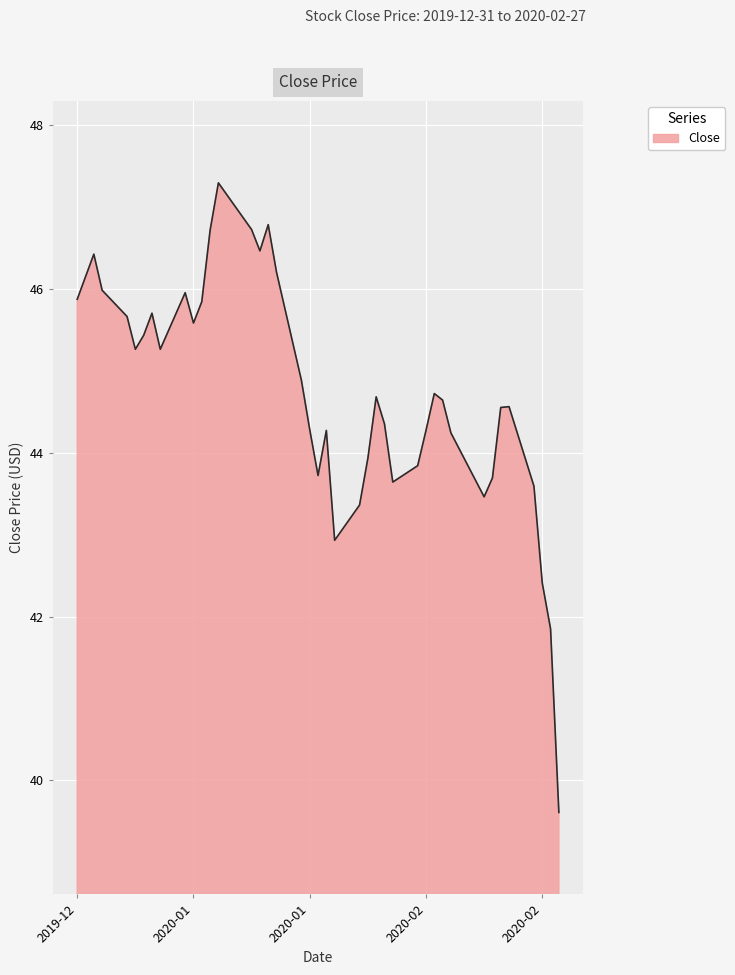

What is the difference between the maximum and minimum values?

7.7